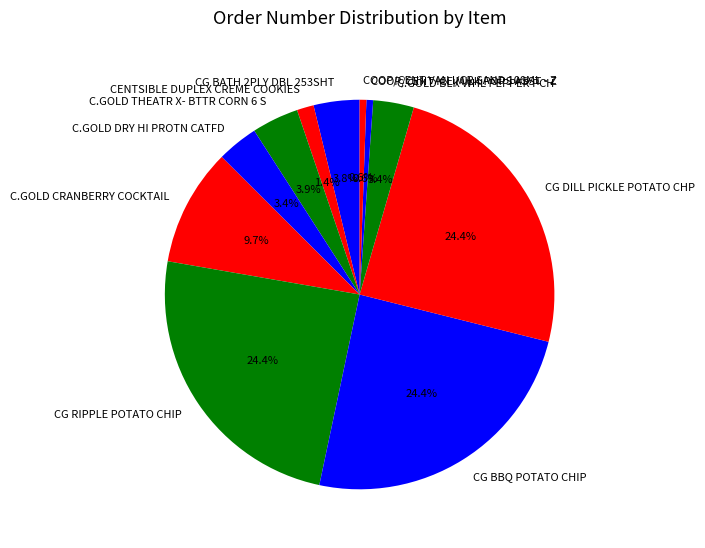

True or false: COOP/CENT VAN I/CR SAND 100ML - Z accounts for 1% of the total.

True